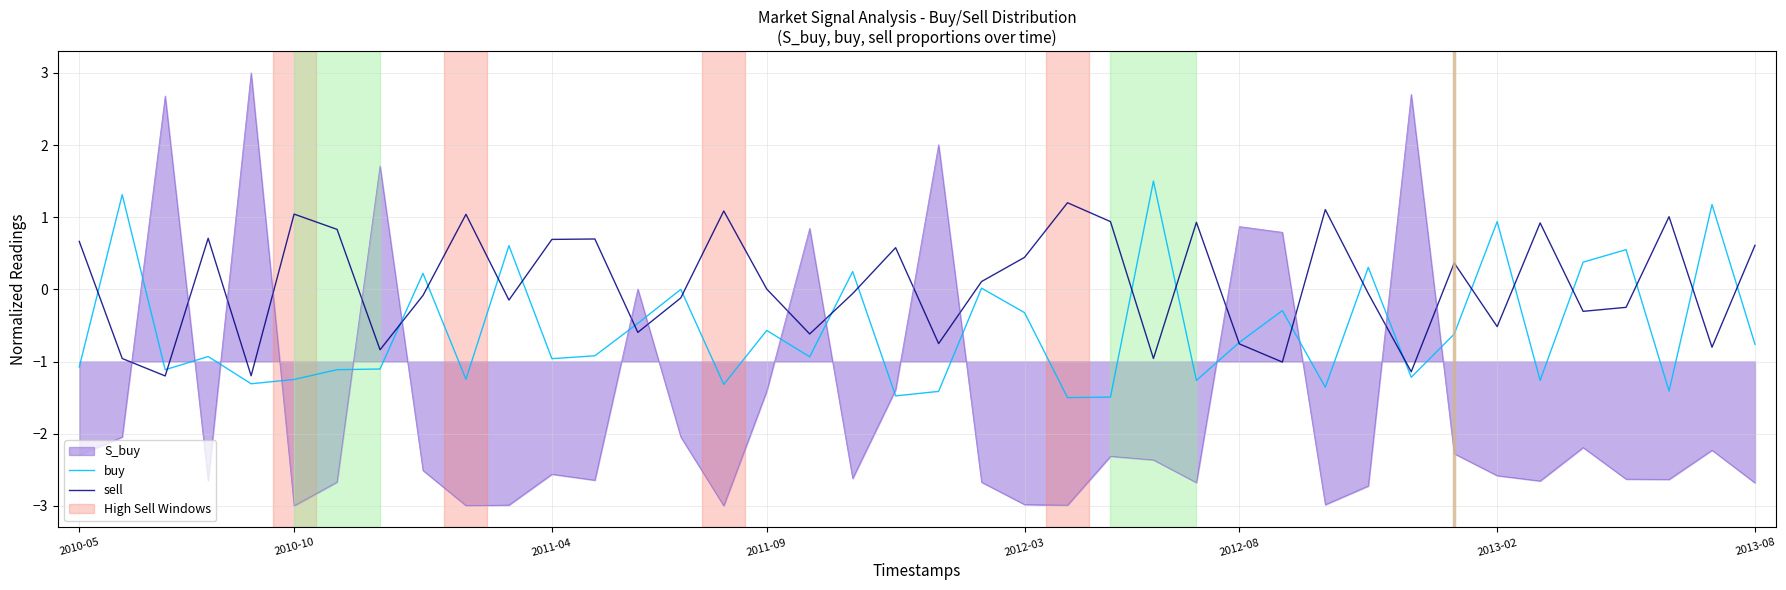

Rank the series by their average value, from lowest to highest.

S_buy, buy, sell